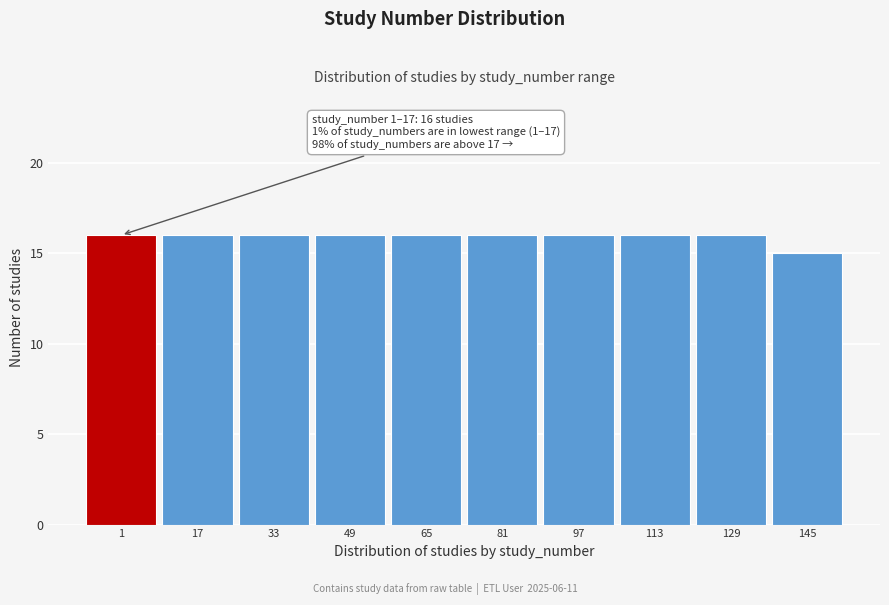

Reading left to right, list all the values displayed in this chart.

16	16	16	16	16	16	16	16	16	15